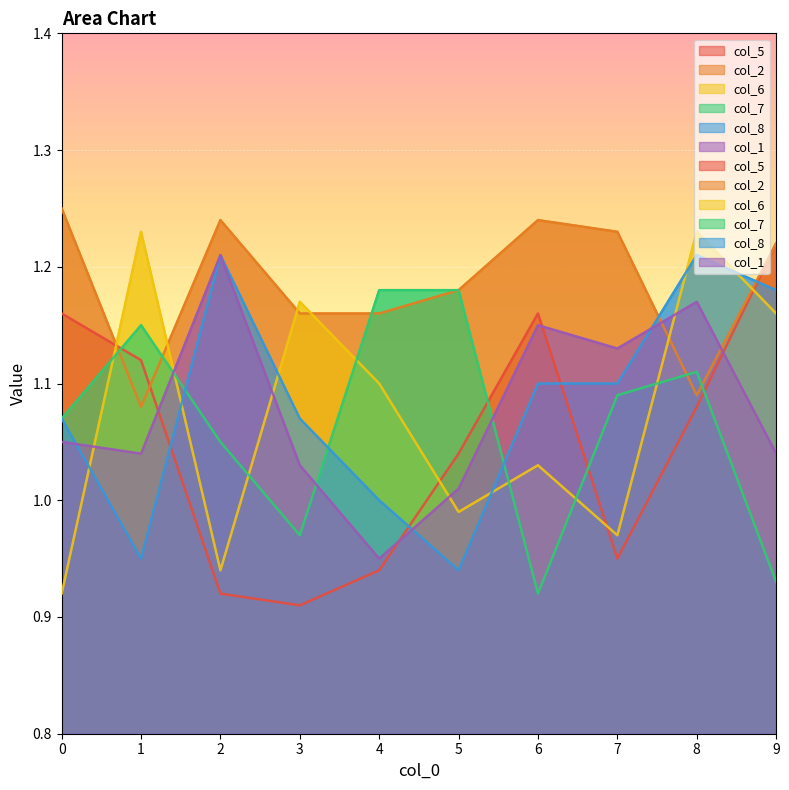

Is the value of col_7 at 3 greater than the value of col_5 at 3?

Yes